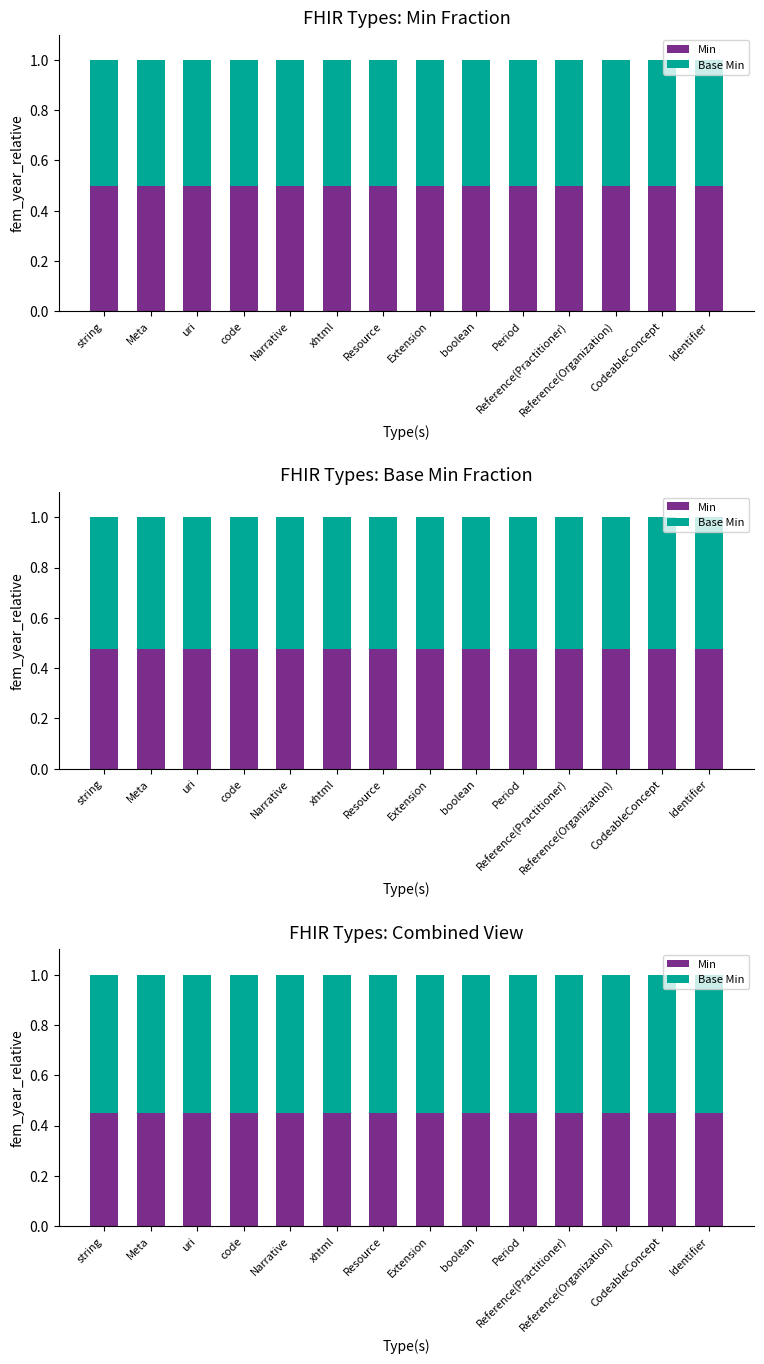

What is the approximate value of Base Min at Narrative?

0.6